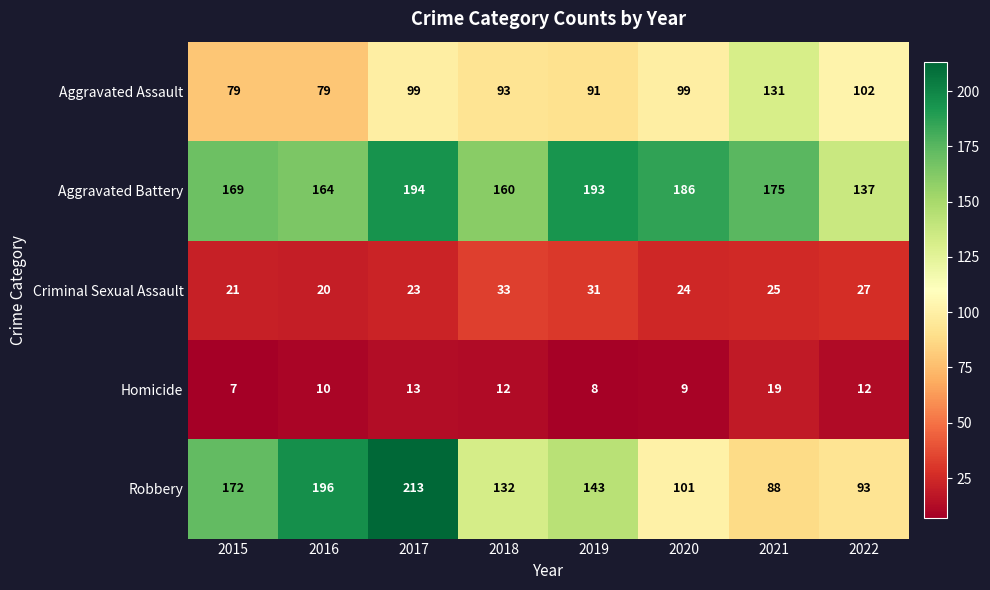

Rank the series at 2021 from highest to lowest value.

Aggravated Battery, Aggravated Assault, Robbery, Criminal Sexual Assault, Homicide